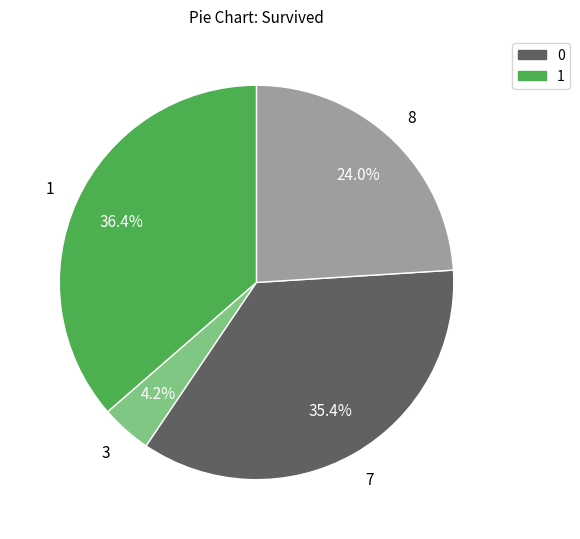

Does any single category account for the majority?

No